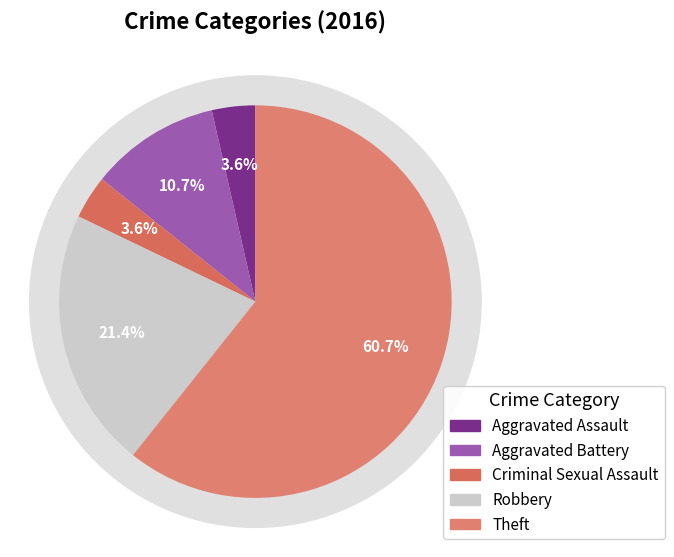

Which has a higher value, Criminal Sexual Assault or Theft?

Theft